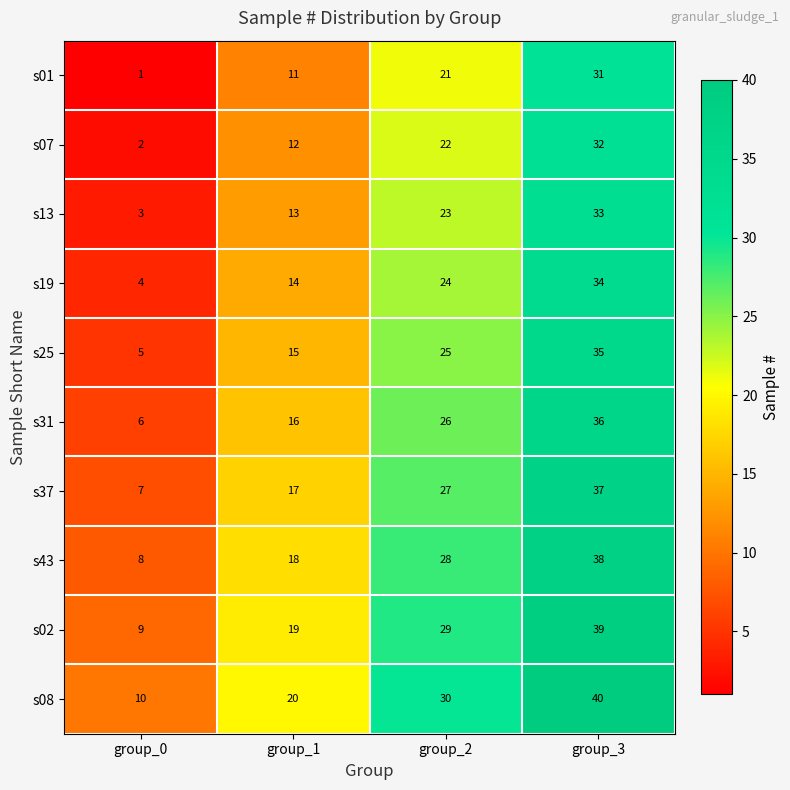

True or false: s19 has a value of 9 at group_1.

False